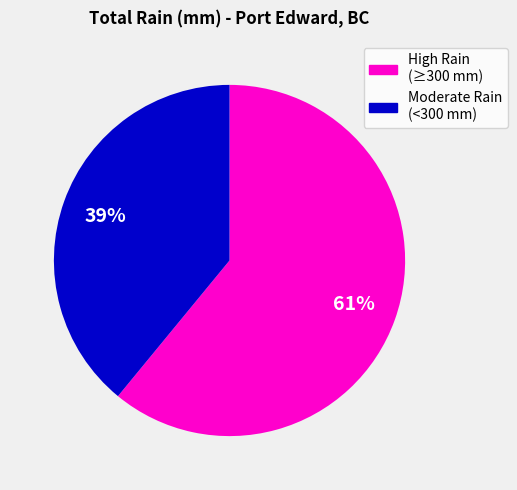

Is there any slice that represents more than half of the pie?

Yes